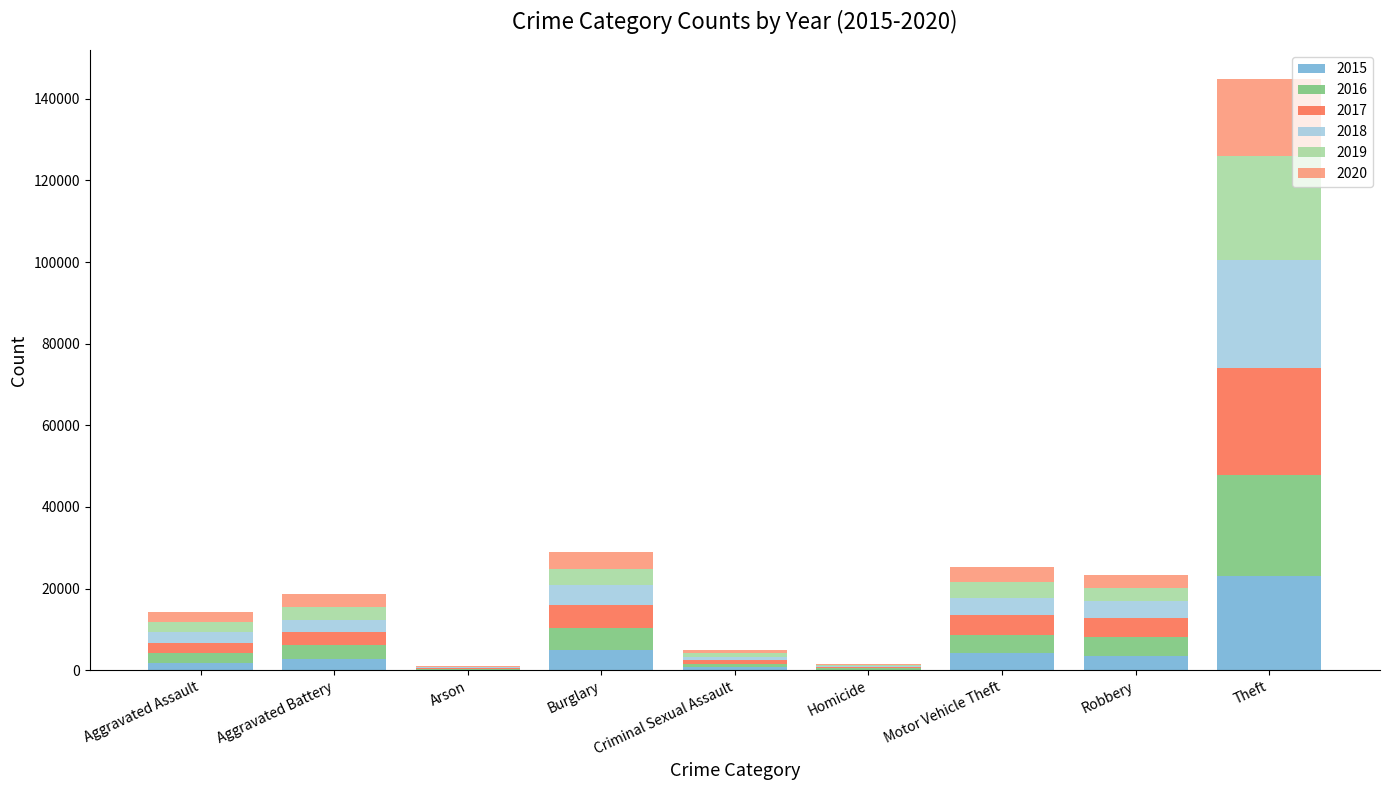

What is the label of the 3rd bar from the right?

Motor Vehicle Theft